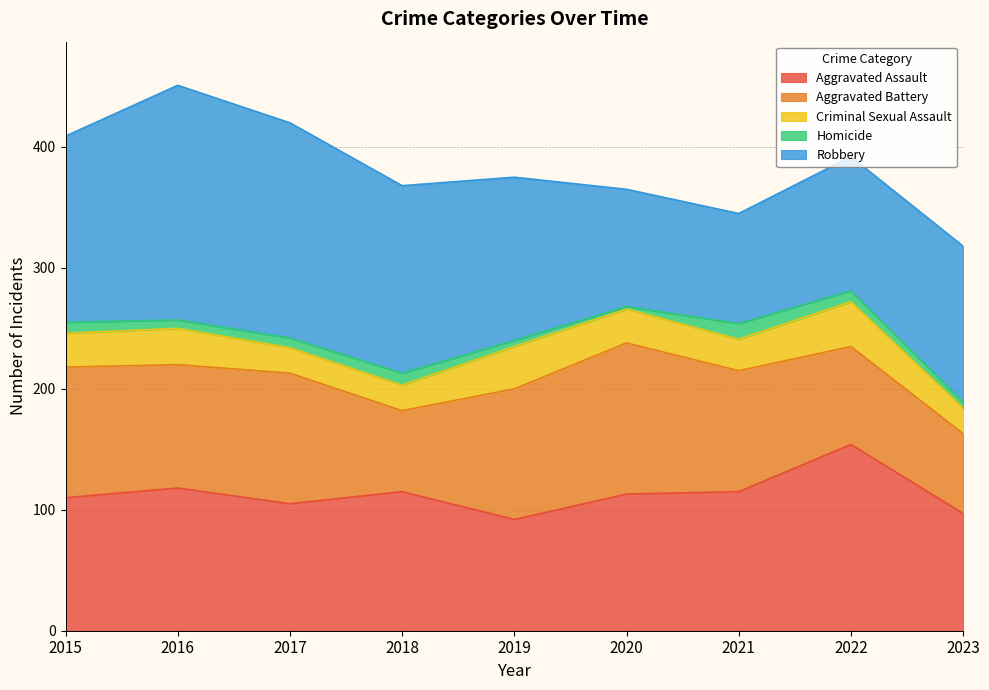

How many values in the Robbery series are below 135?

4